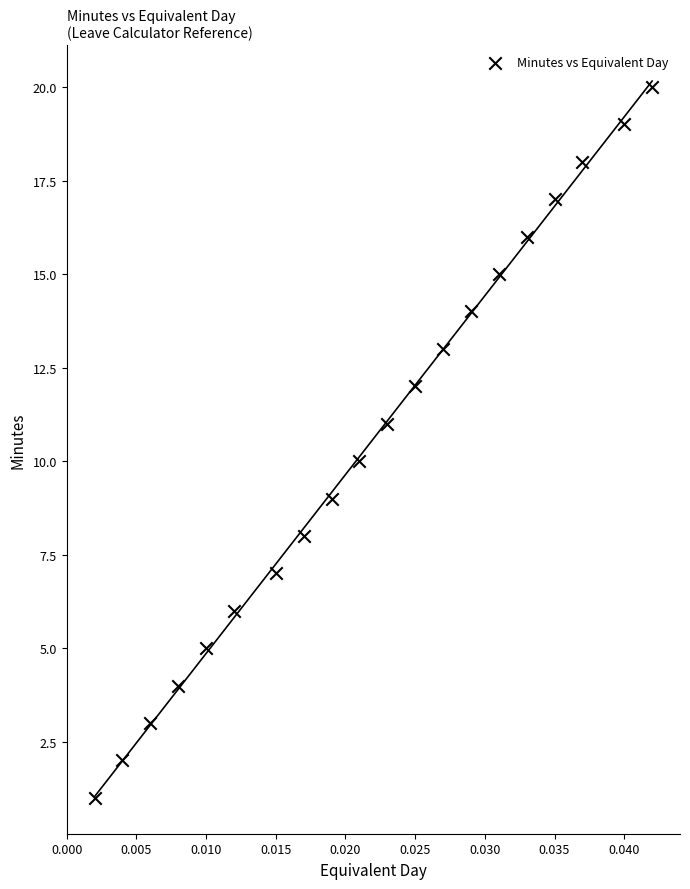

What is the range of Y values (max minus min)?

19